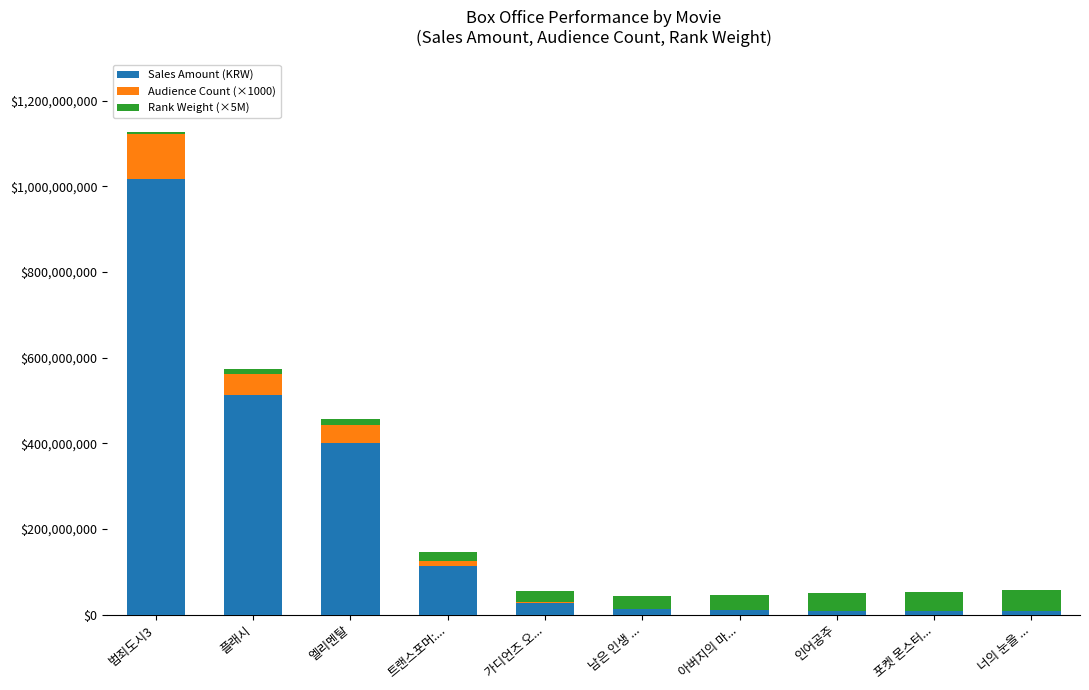

Is it true that Sales Amount (KRW) equals 166819304 at 트랜스포머:...?

False